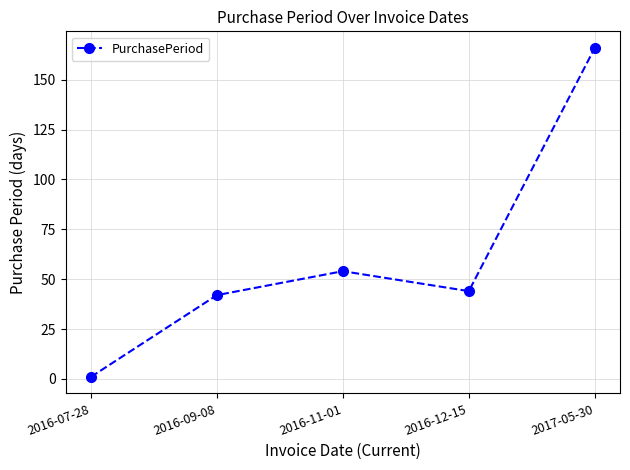

Is it true that the value at 2017-05-30 is 166?

True